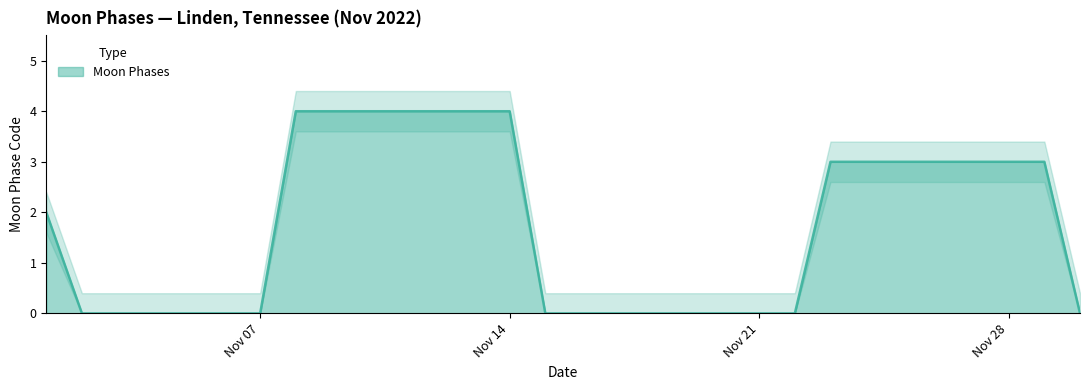

True or false: there are more than 0 points higher than both neighbors.

False